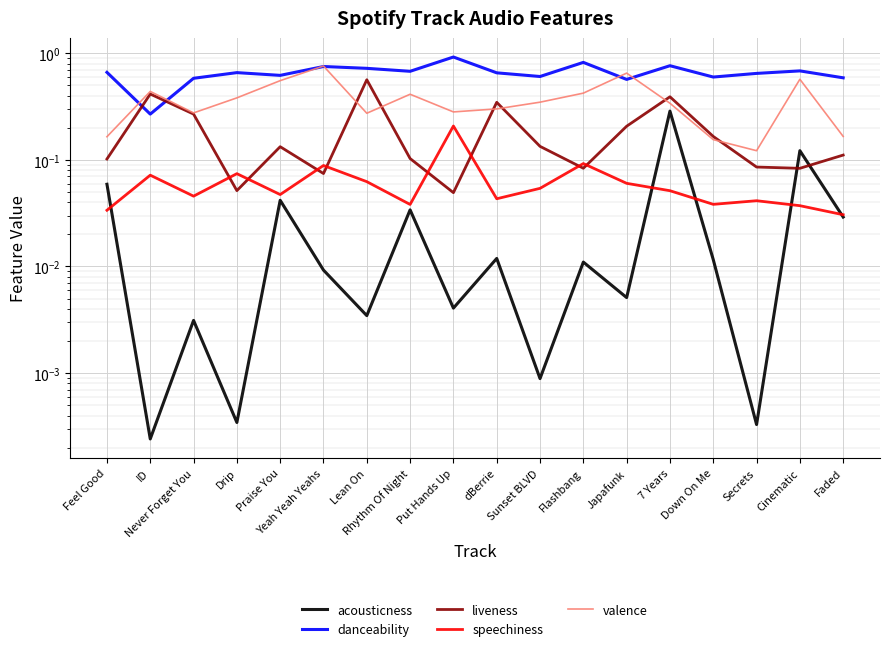

How many lines are shown in the chart?

5